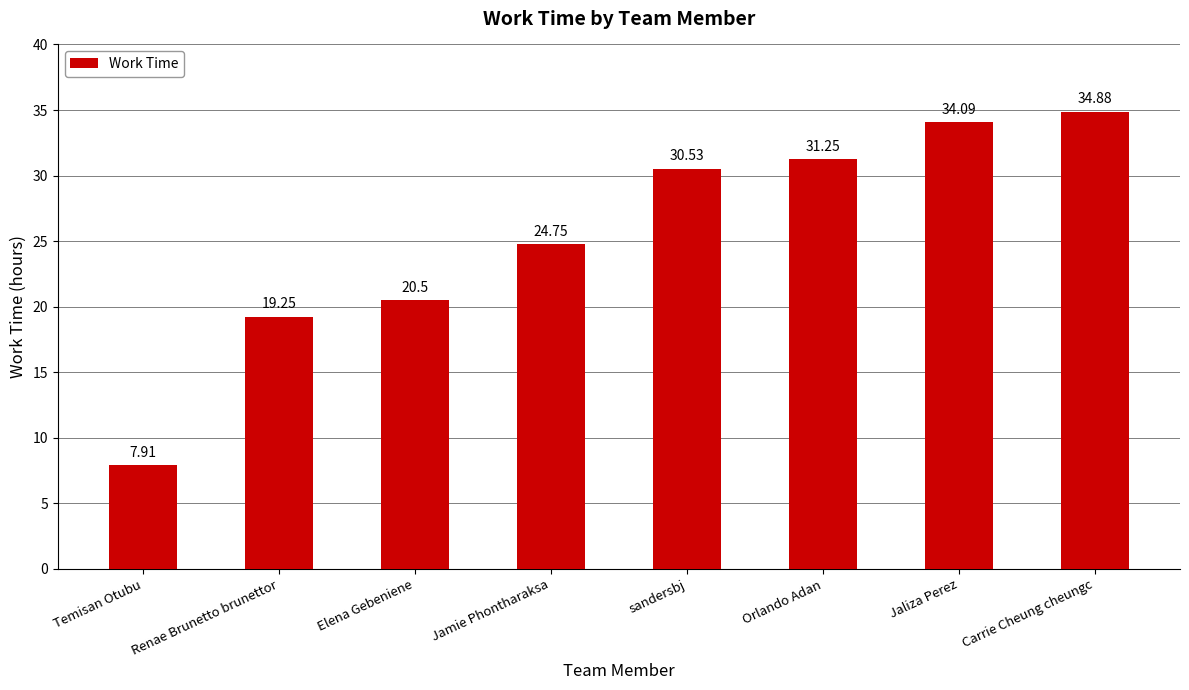

Are the bars grouped side by side (vs. stacked)?

No